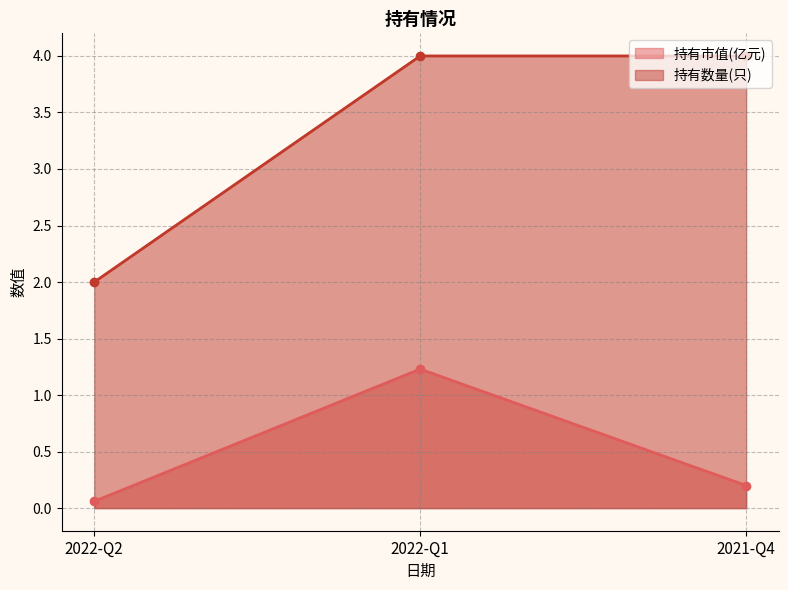

What is the difference between the highest and lowest values at 2022-Q2?

1.9